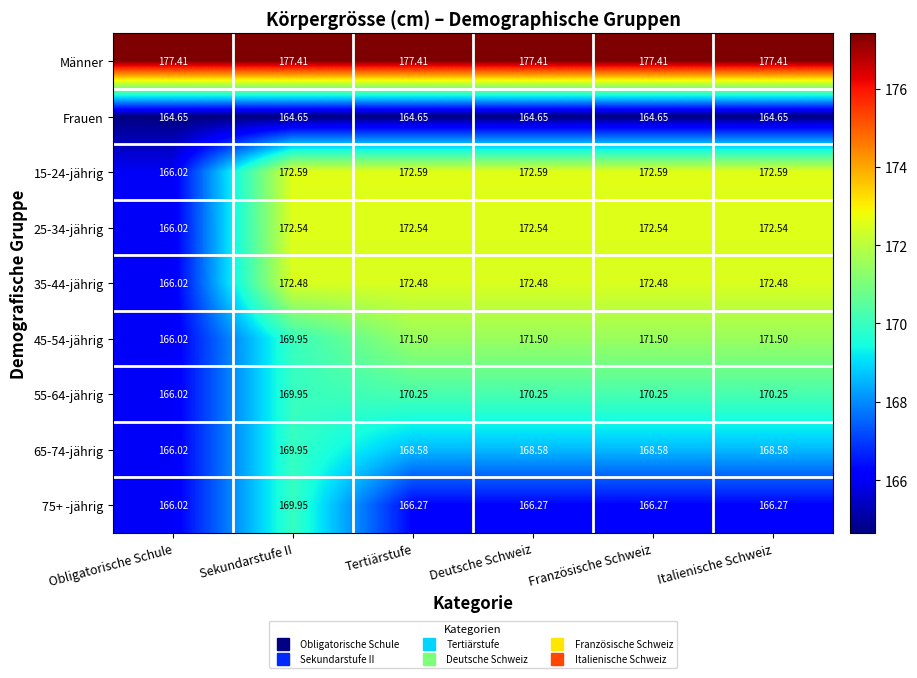

At how many categories does at least one series exceed 170?

6